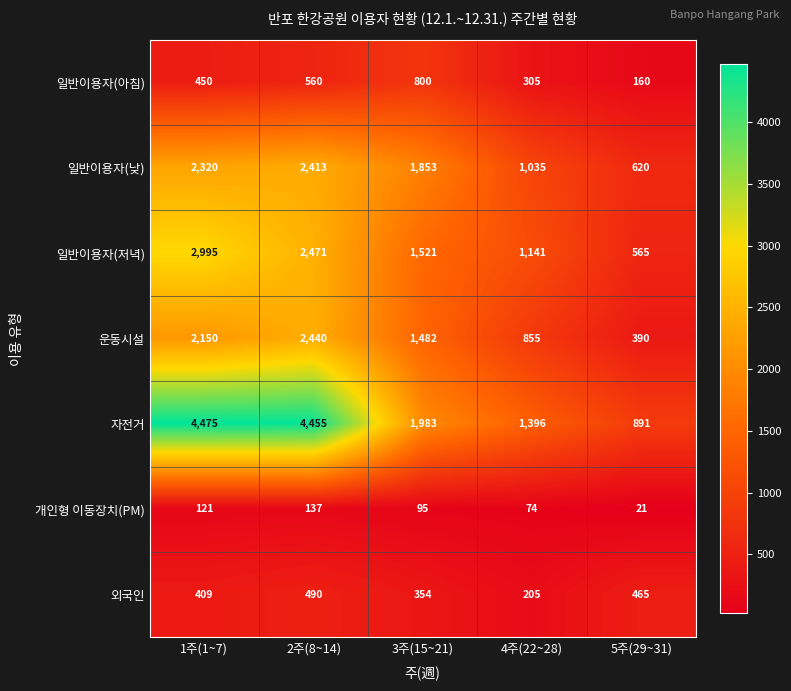

At which category is the sum across all series the highest?

2주(8~14)